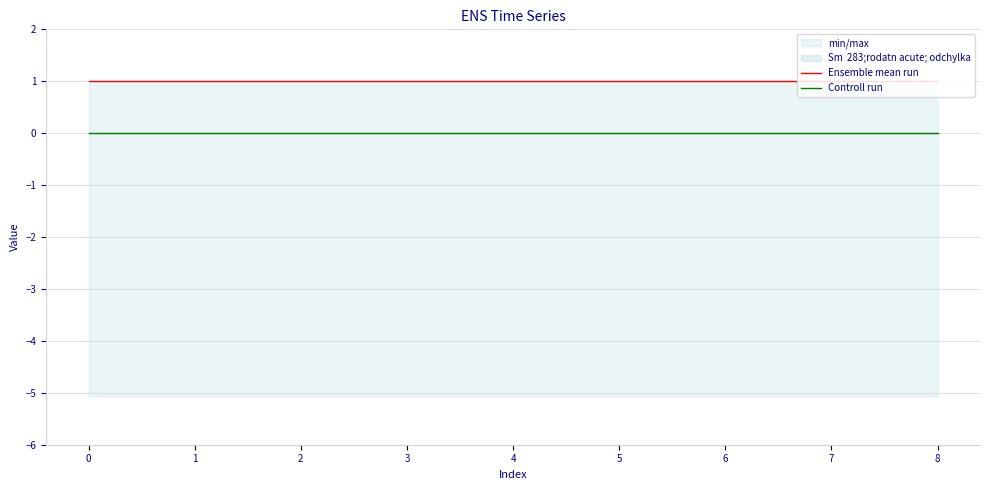

List the series in order of their overall mean, lowest first.

Controll run, Ensemble mean run